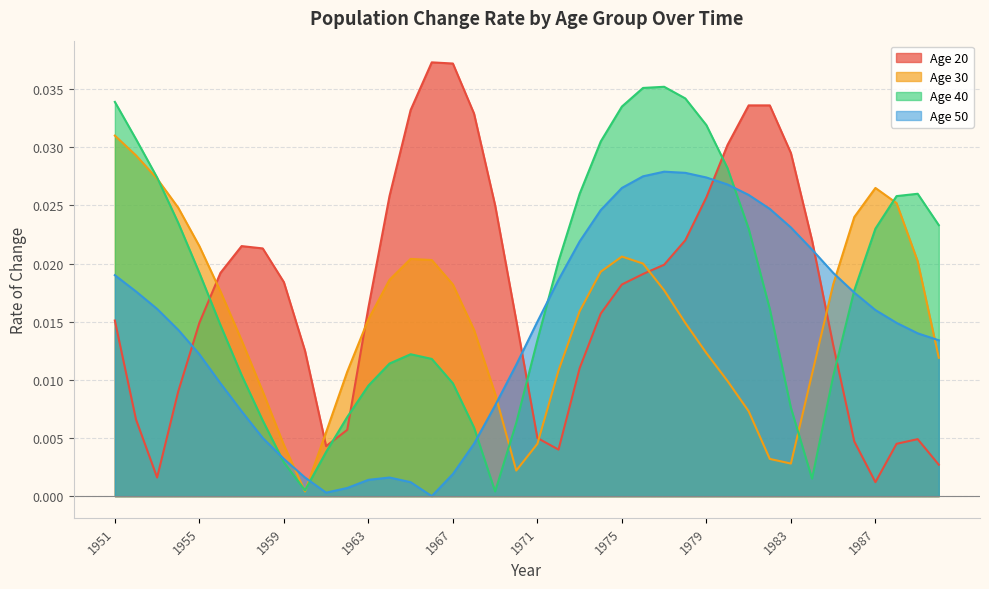

Is the value of Age 30 at 1964 greater than the value of Age 20 at 1966?

No